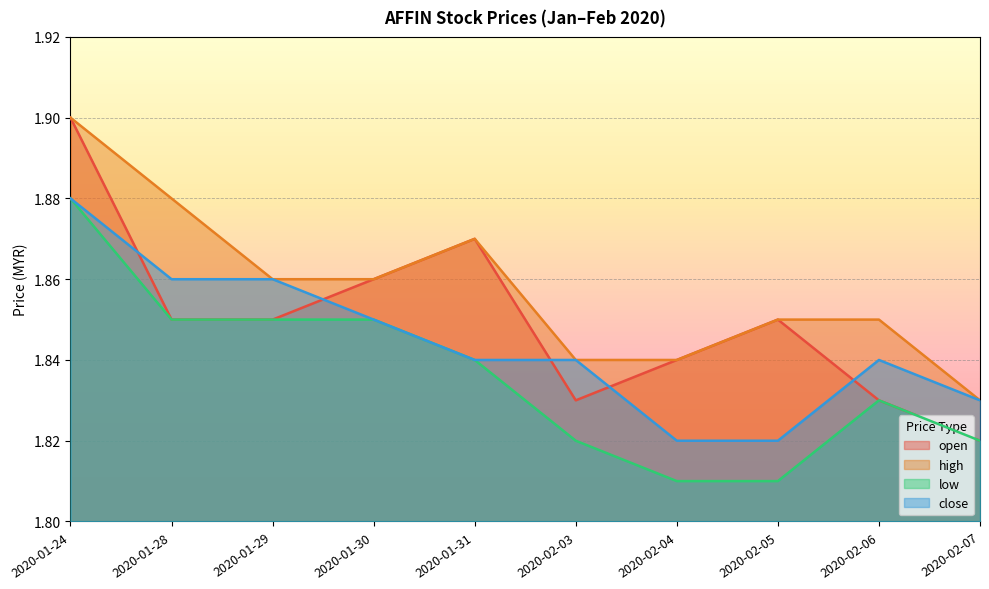

The value of low at 2020-01-30 is 0.9. True or false?

False